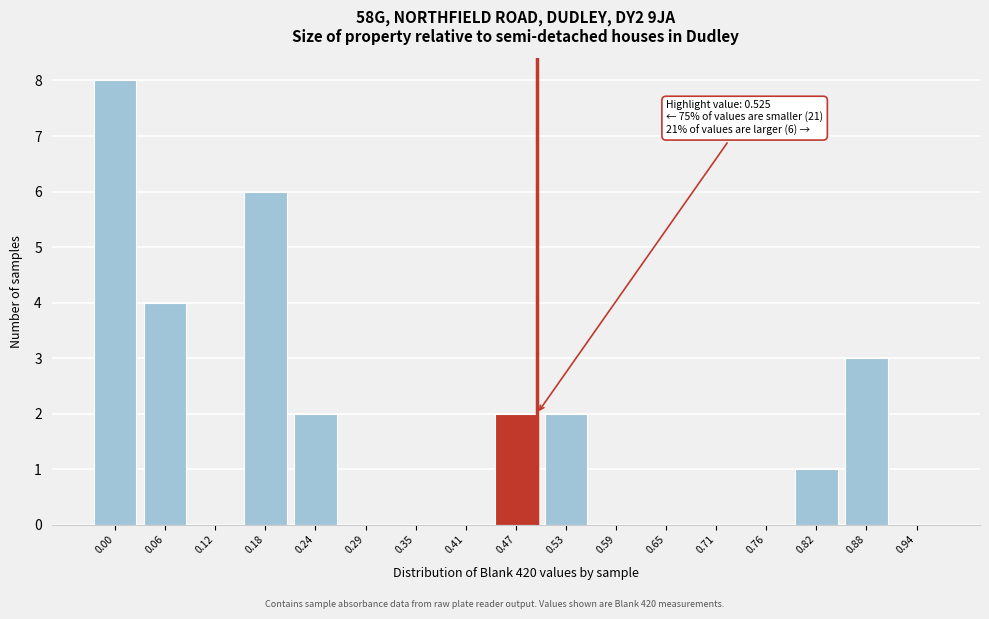

Reading left to right, what are all the values shown in this chart?

0.00=8	0.06=4	0.12=0	0.18=6	0.24=2	0.29=0	0.35=0	0.41=0	0.47=2	0.53=2	0.59=0	0.65=0	0.71=0	0.76=0	0.82=1	0.88=3	0.94=0